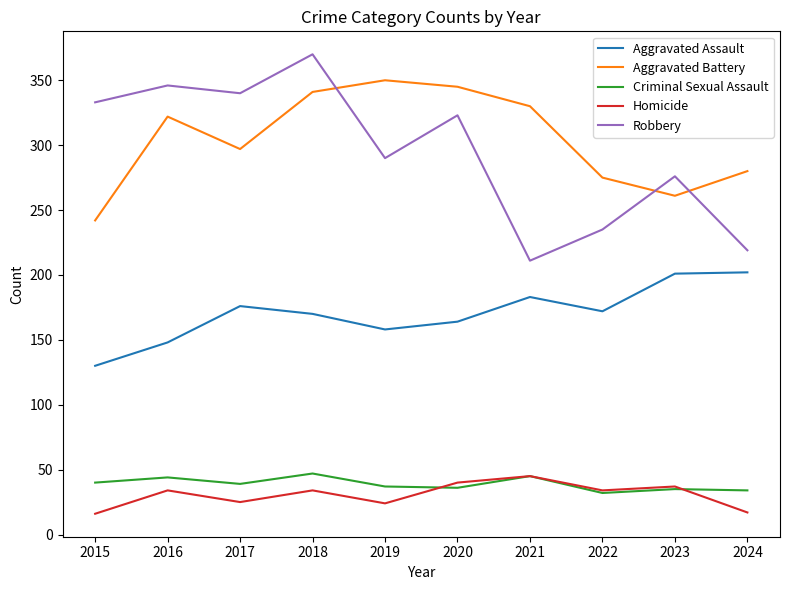

What value does the Robbery series have at 2019?

290